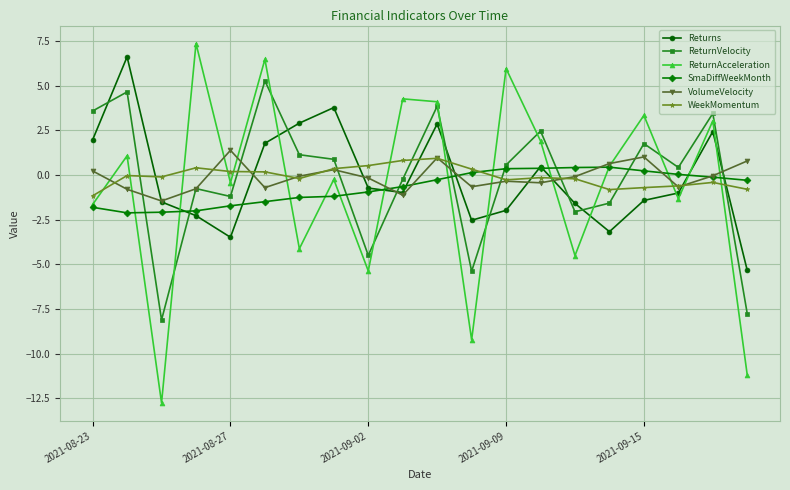

What is the lowest value of the VolumeVelocity series?

-1.5